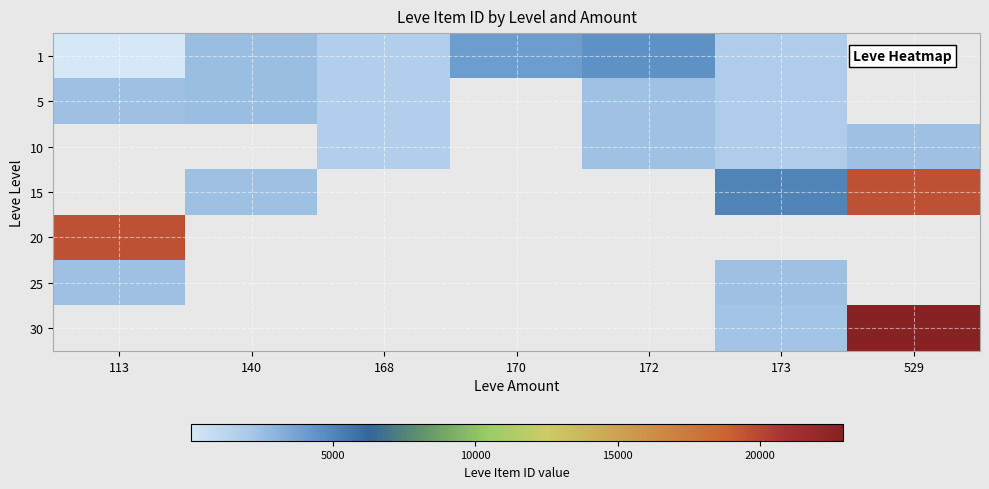

Which series changed the most between 113 and 173?

20